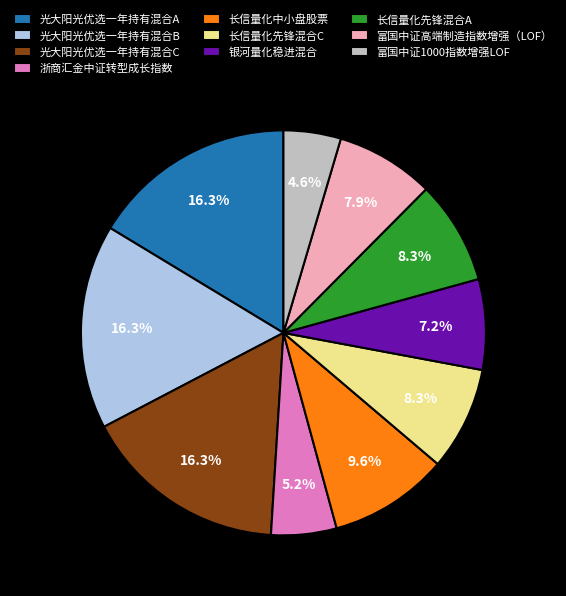

Is it true that 长信量化先锋混合A is 23% of the pie?

False